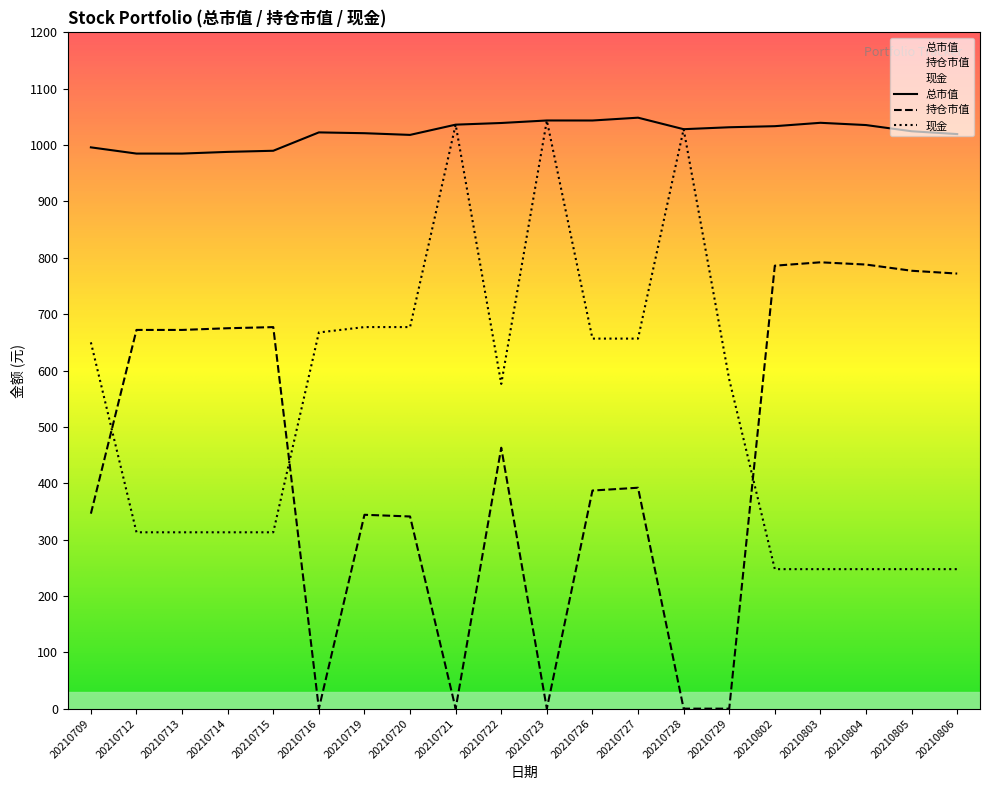

Does the chart have visible grid lines?

No